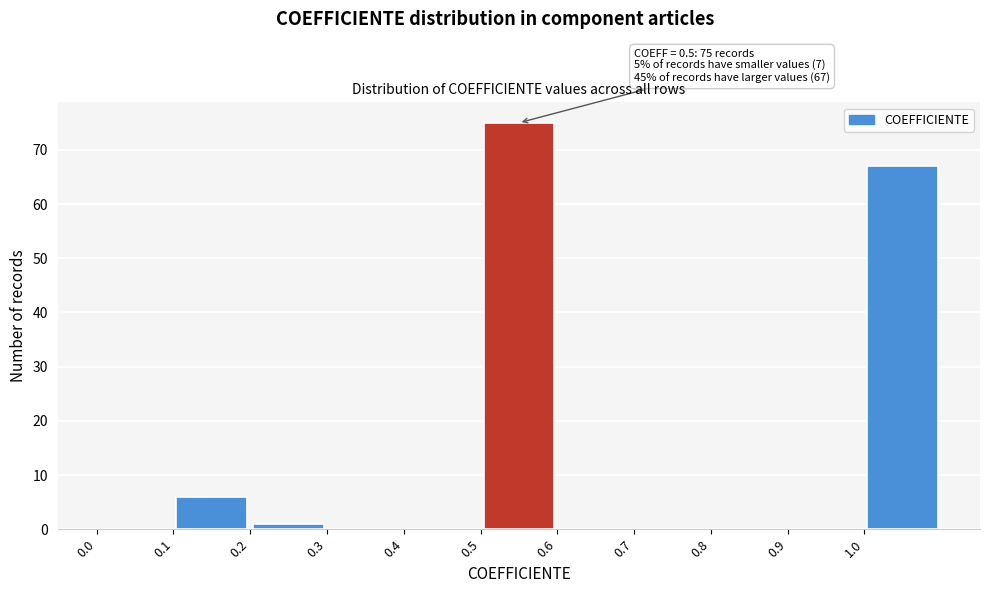

Which range on the x-axis has the tallest bar?

0.5 to 0.6